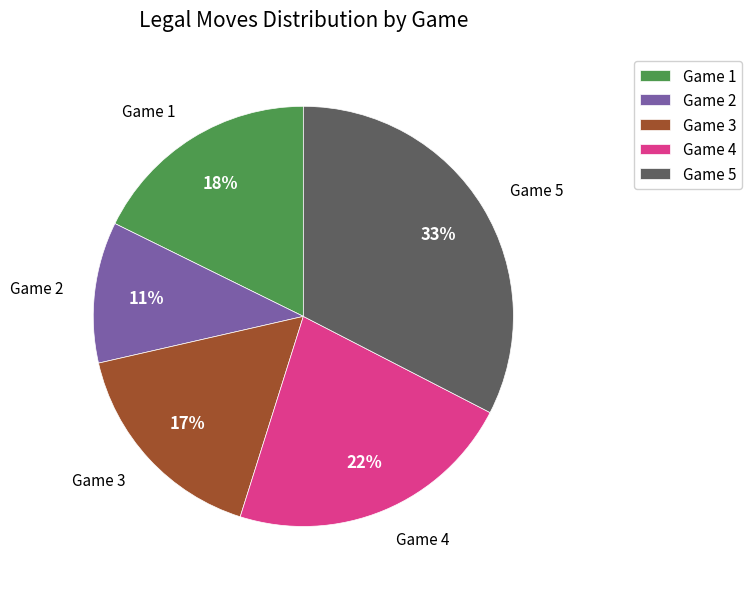

What is the smallest slice in the pie chart?

Game 2